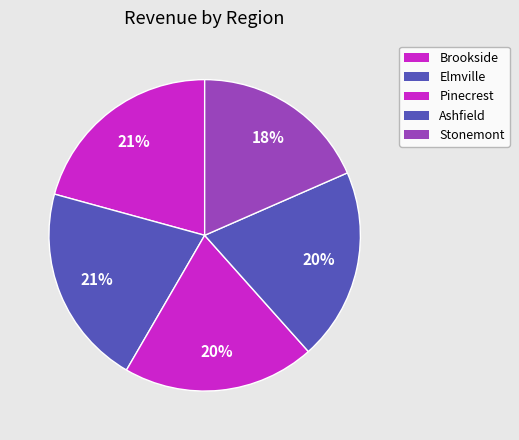

How many slices are in this pie chart?

5